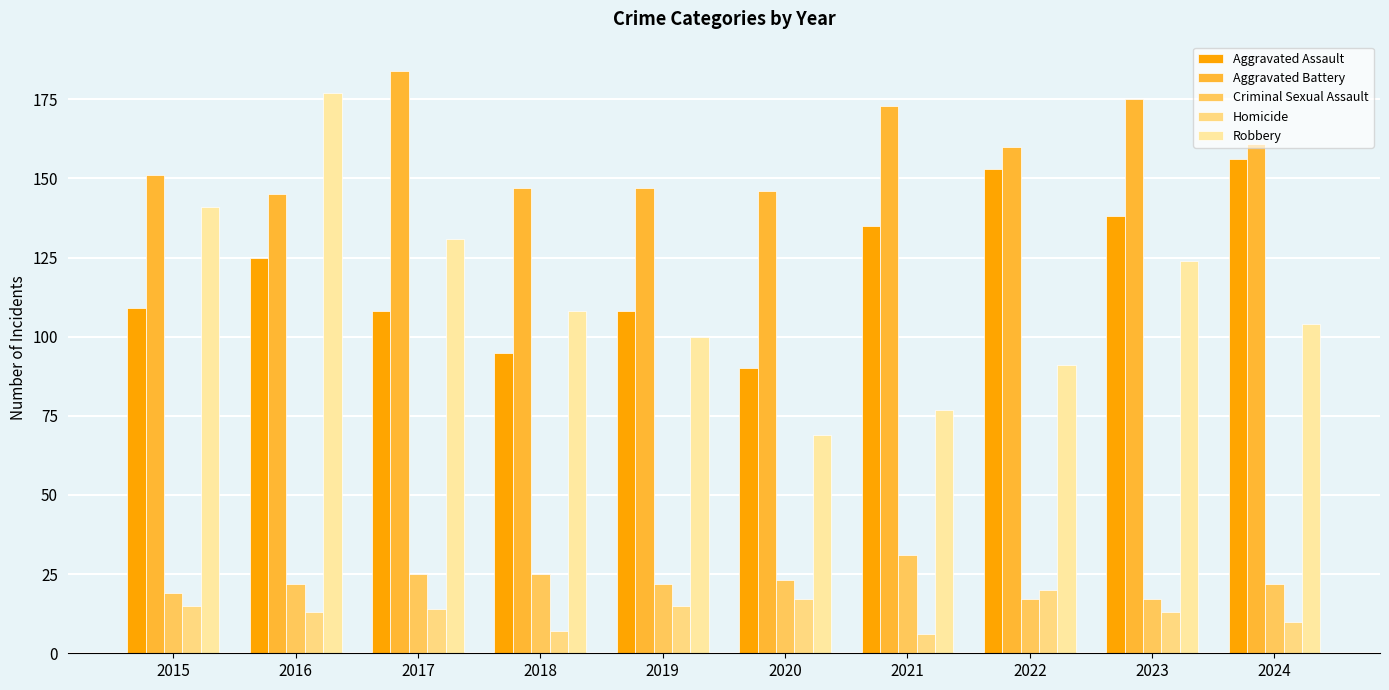

What is the difference between the highest and lowest values at 2021?

167